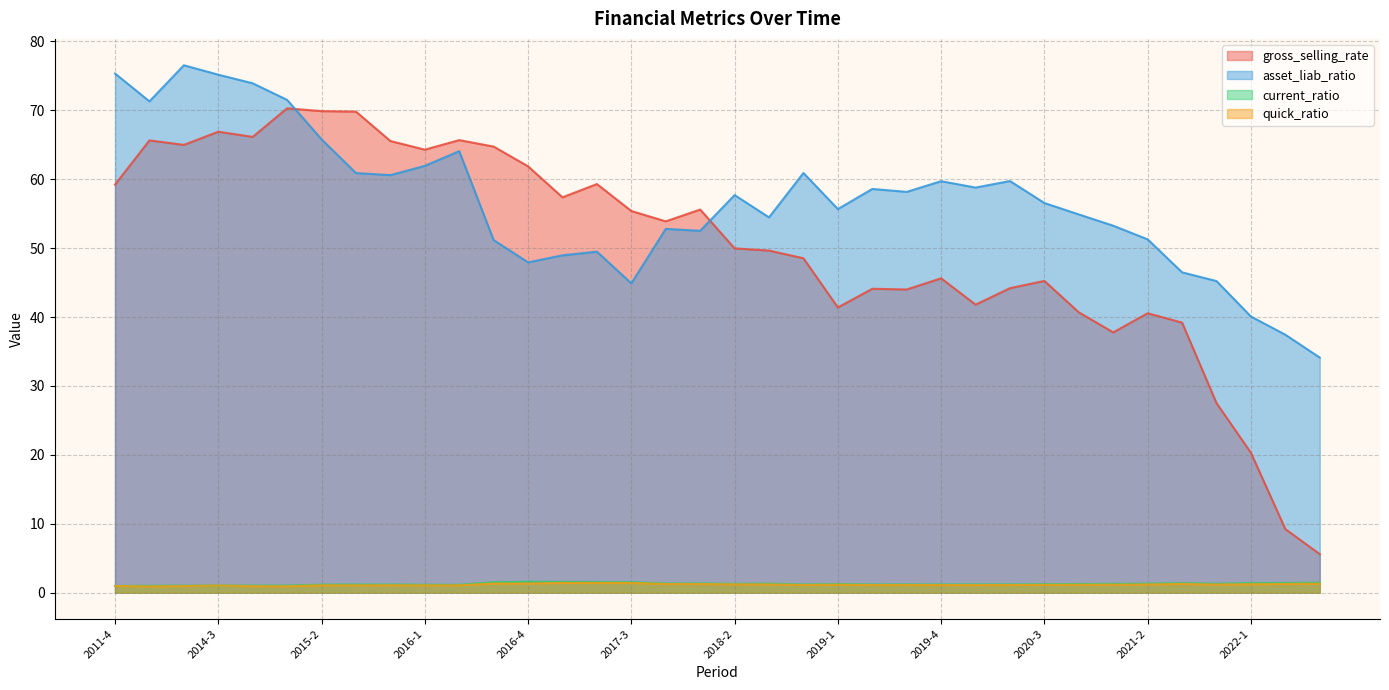

Between 2019-1 and 2019-3, which series saw the biggest shift?

gross_selling_rate